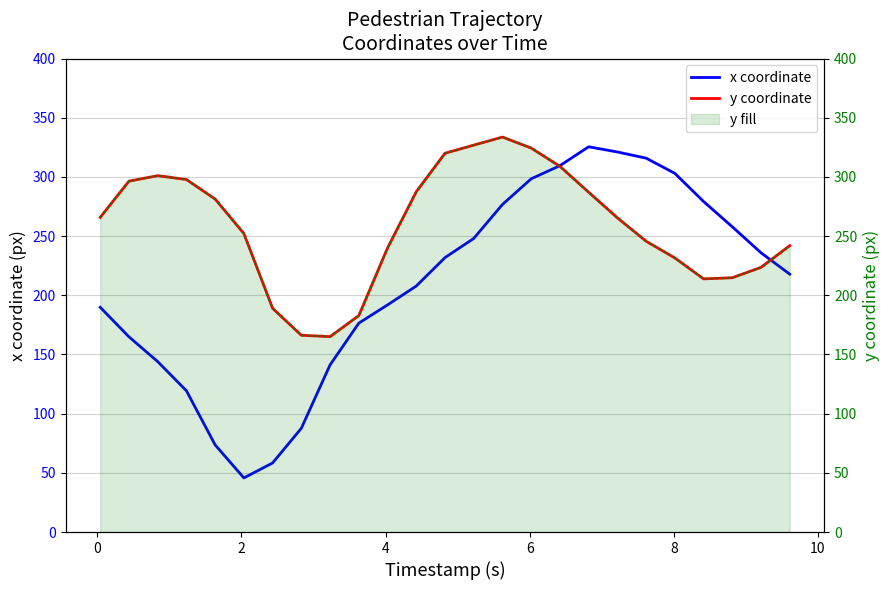

What is the value of the x coordinate point at the 2nd from the left?

164.9